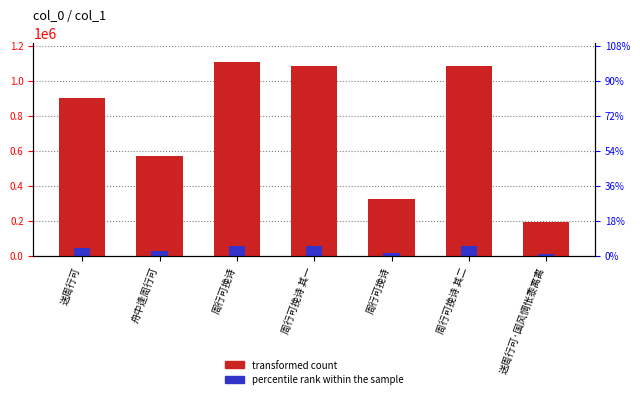

How many values in the percentile rank within the sample series exceed 45229?

4